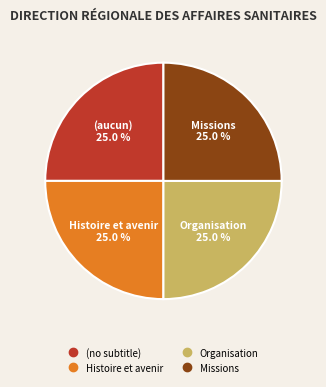

How much of the chart is everything except Missions?

75.0%